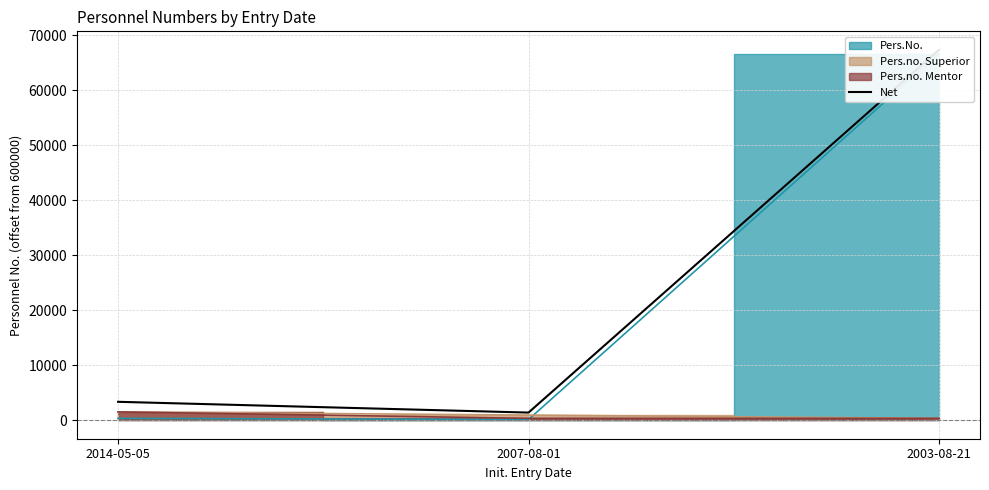

Does the chart display data point markers on the line(s)?

No